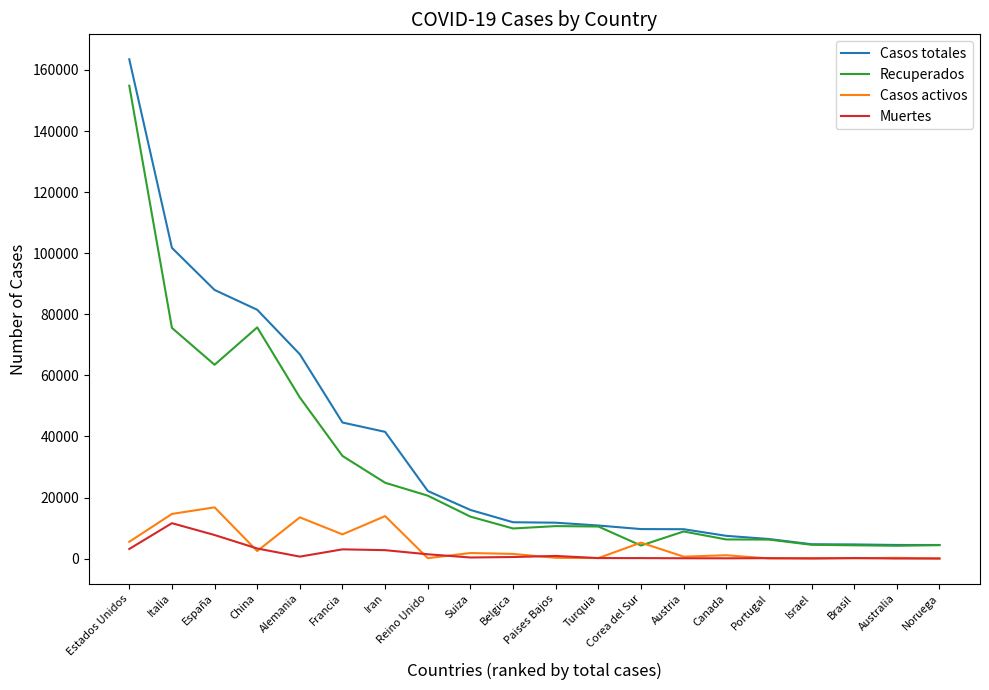

Which series has the largest range (max minus min)?

Casos totales